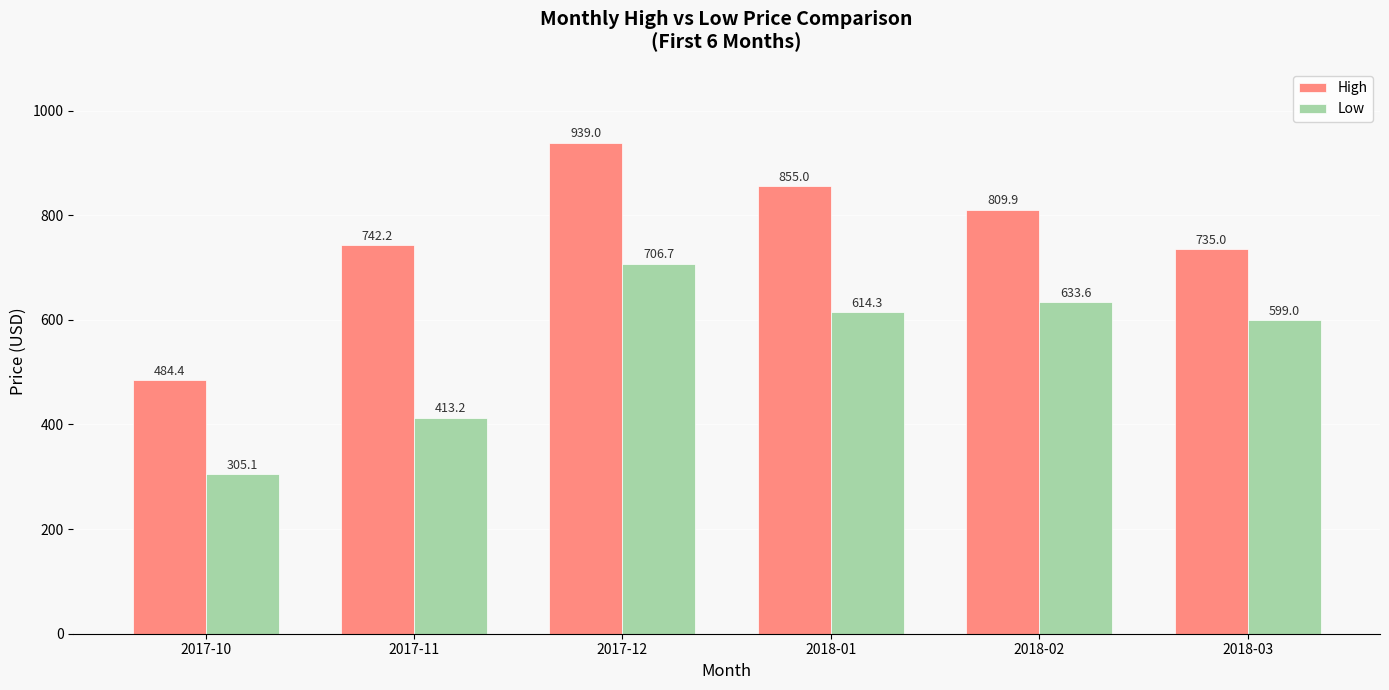

What are all the series names shown in the legend?

High, Low